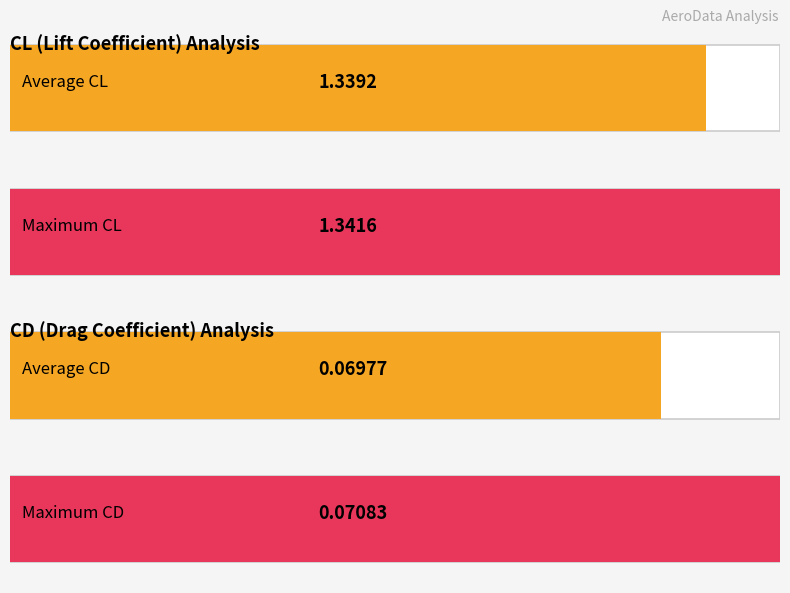

What is the minimum value shown in the chart?

0.1